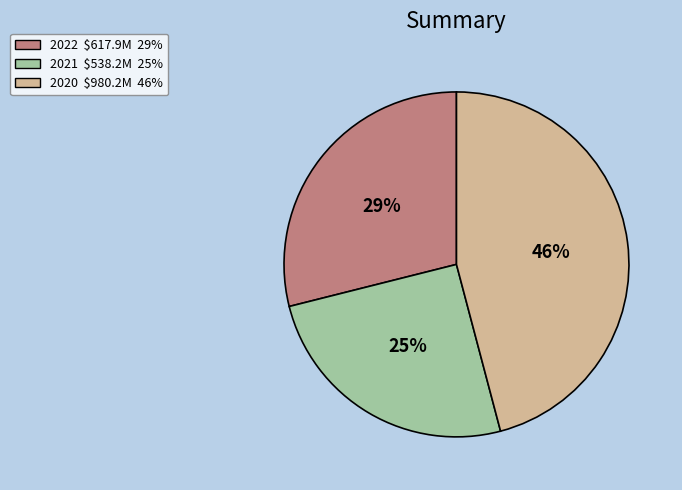

Is there any slice that represents more than half of the pie?

No